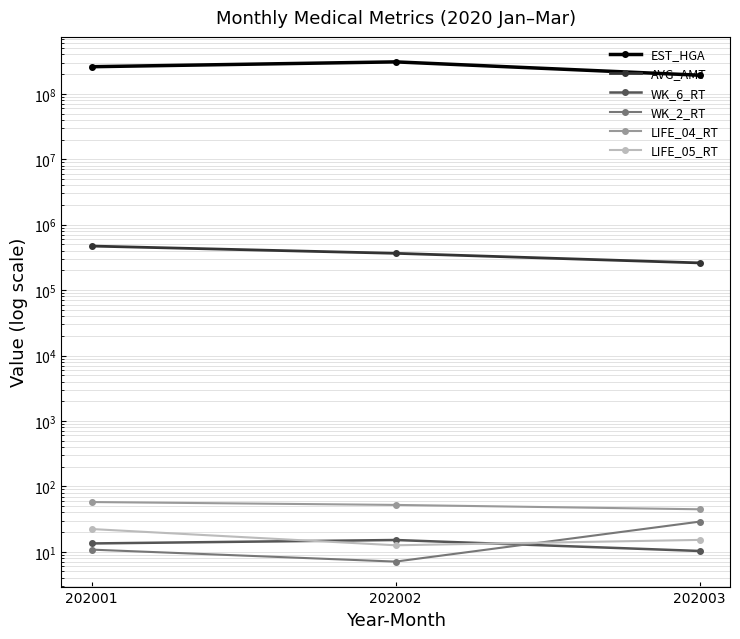

Where is WK_2_RT nearest to the value 17?

202001